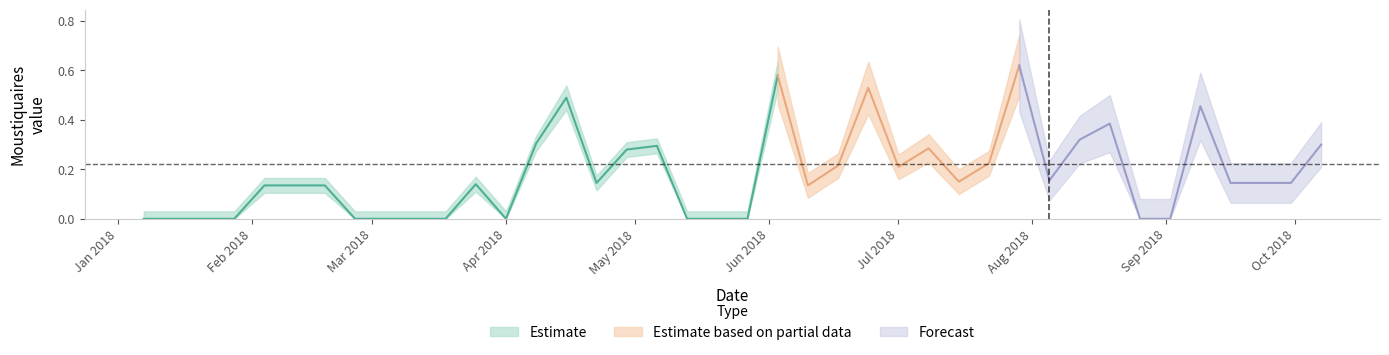

Count the values in the range 0 to 1.

40